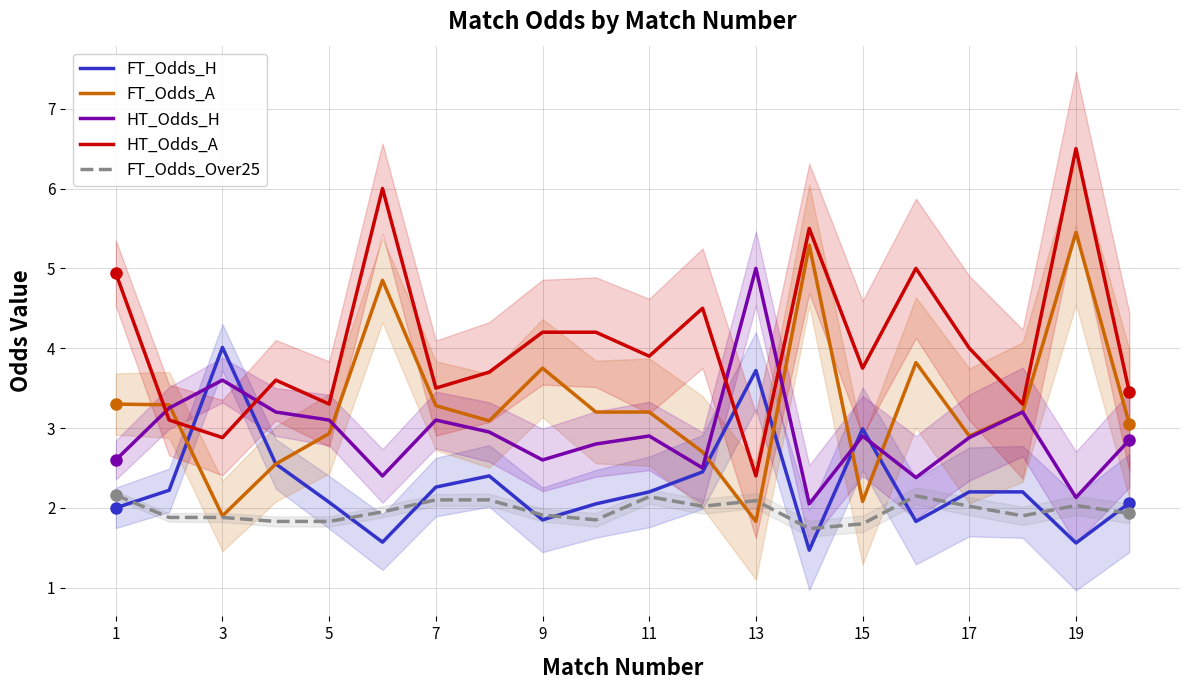

How many series are shown in this chart?

5